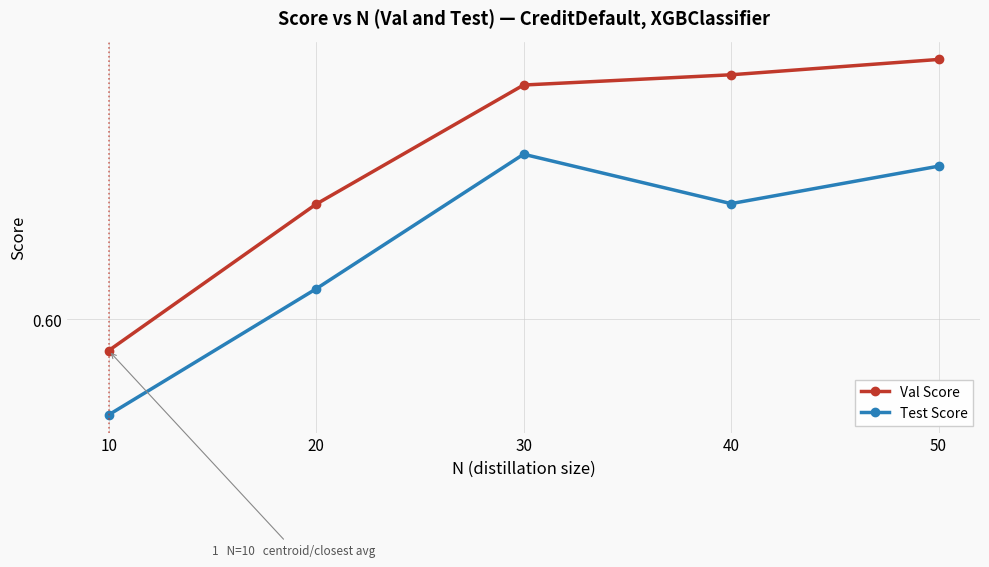

Does the chart have visible grid lines?

Yes